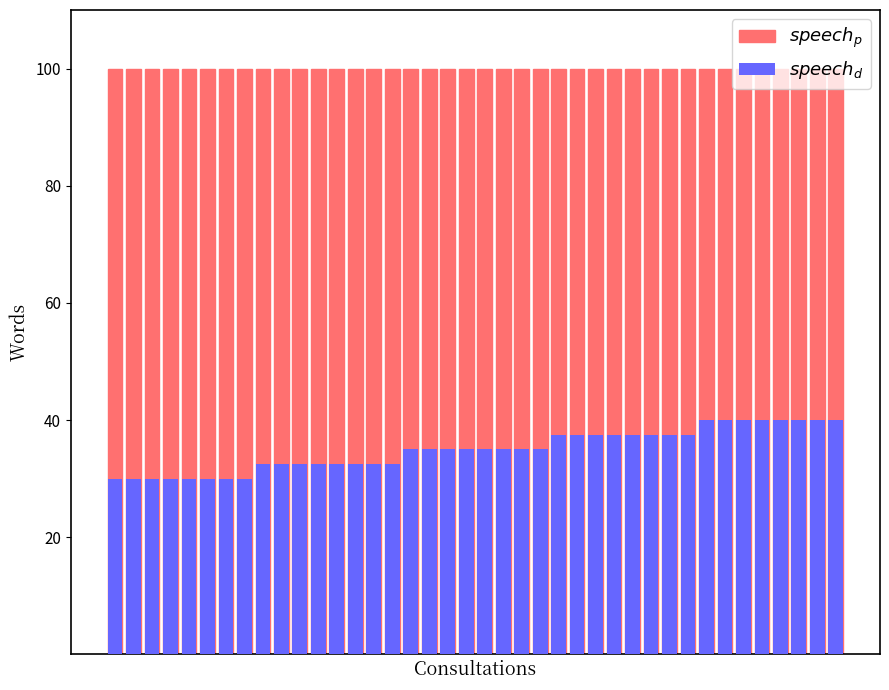

How many groups of bars are there?

40